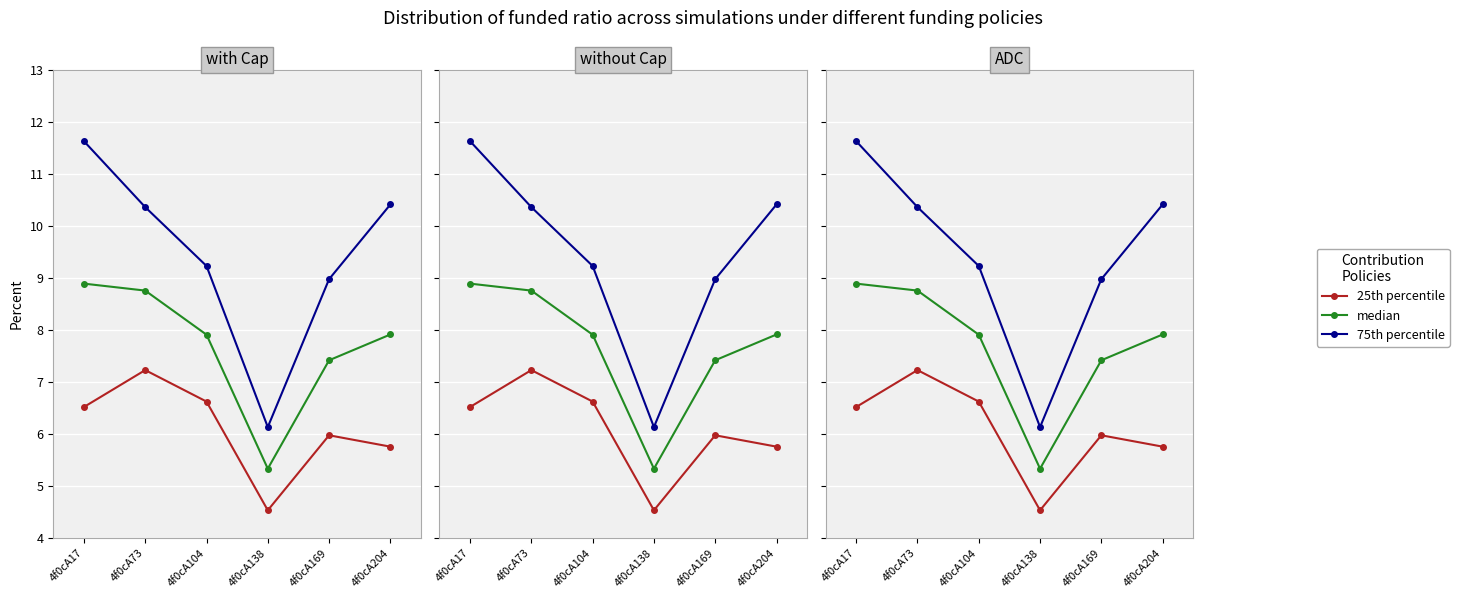

What is the sum of the 75th percentile values at 4f0cA73 and 4f0cA104?

19.6